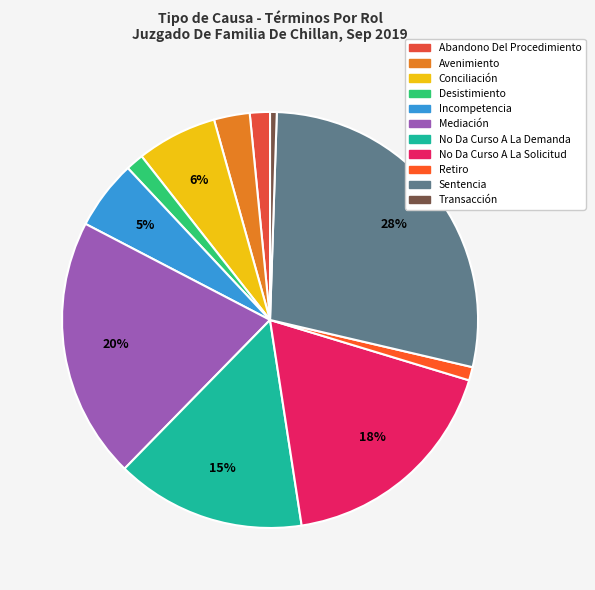

What portion of the pie excludes Desistimiento?

98.6%